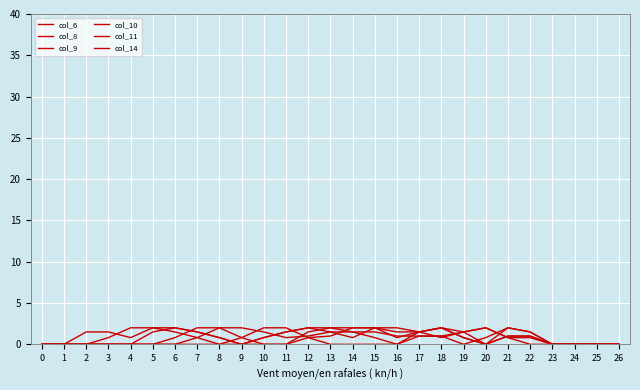

At which label is col_14 closest to 1?

13